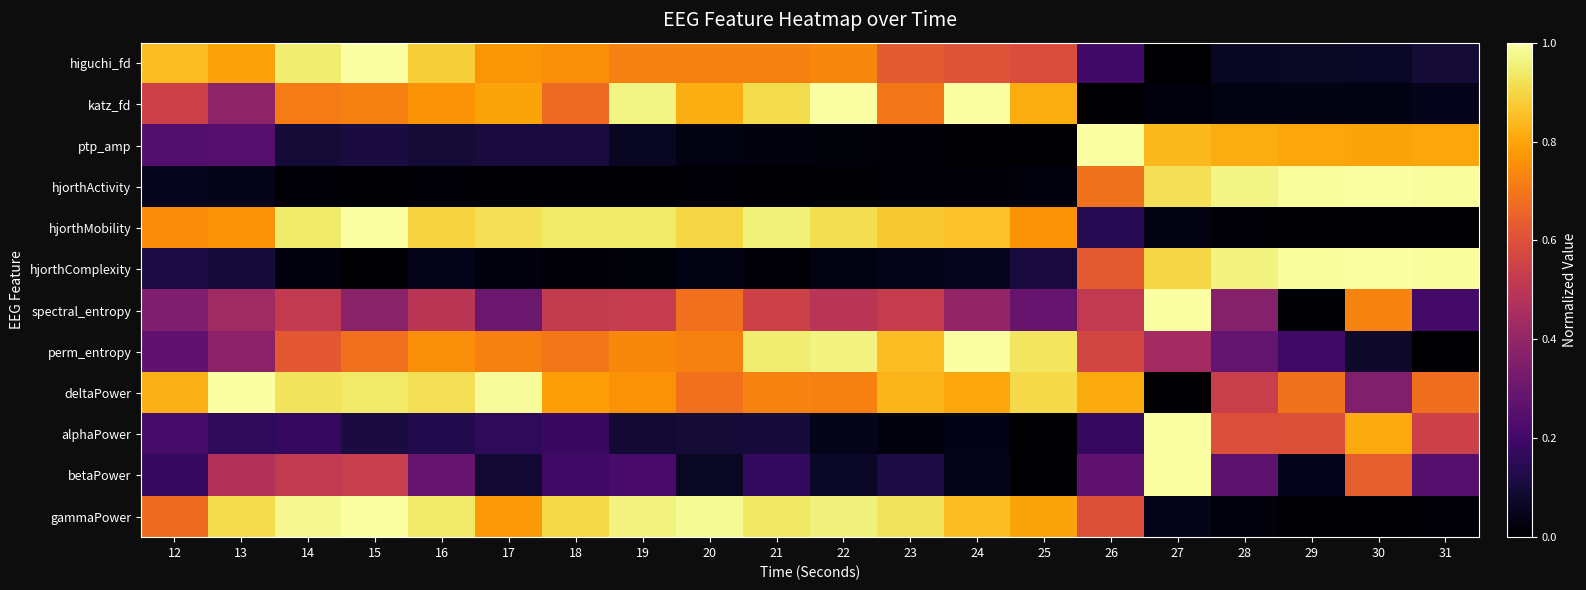

At how many categories does at least one series exceed 0?

20